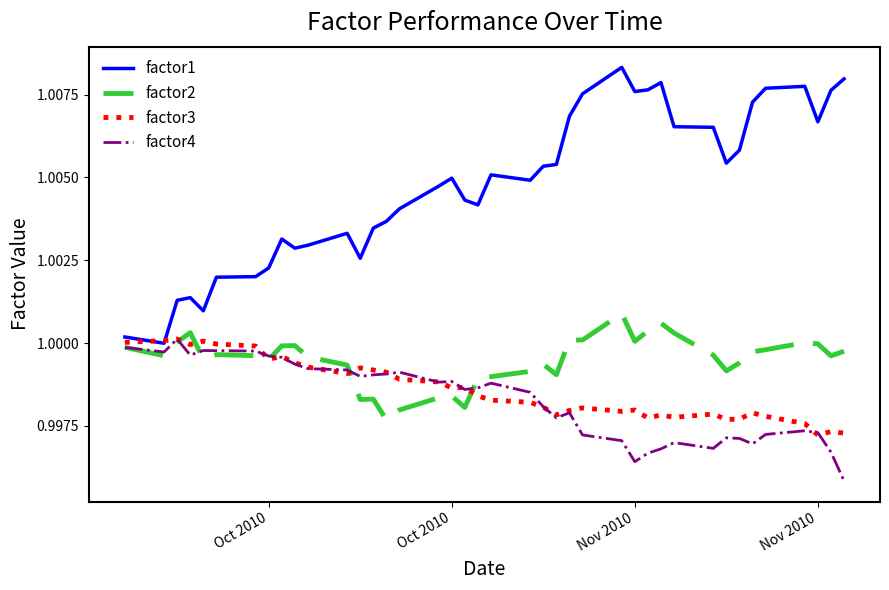

True or false: factor1 and factor2 intersect in this chart.

False